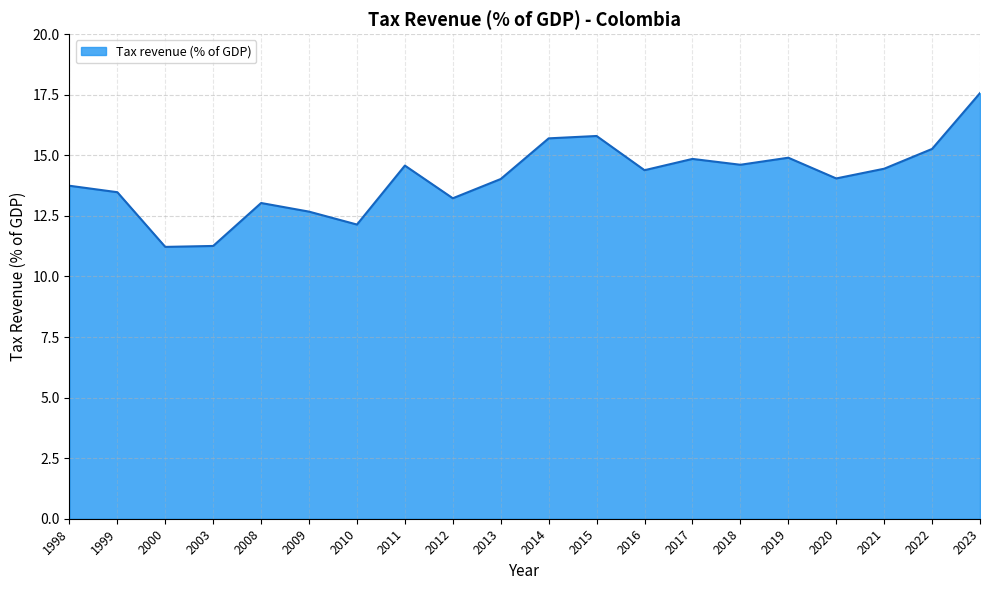

What is the change in value from 2010 to 2015?

+3.7